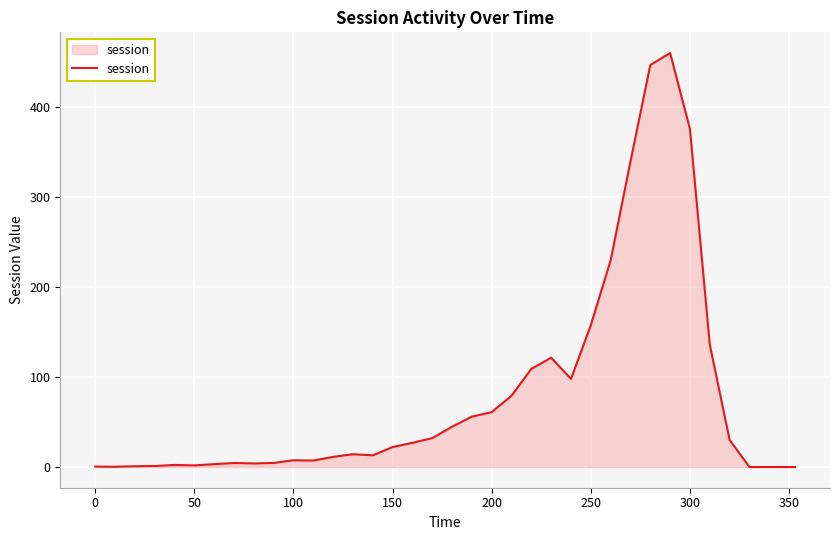

What is the greatest value displayed?

459.9